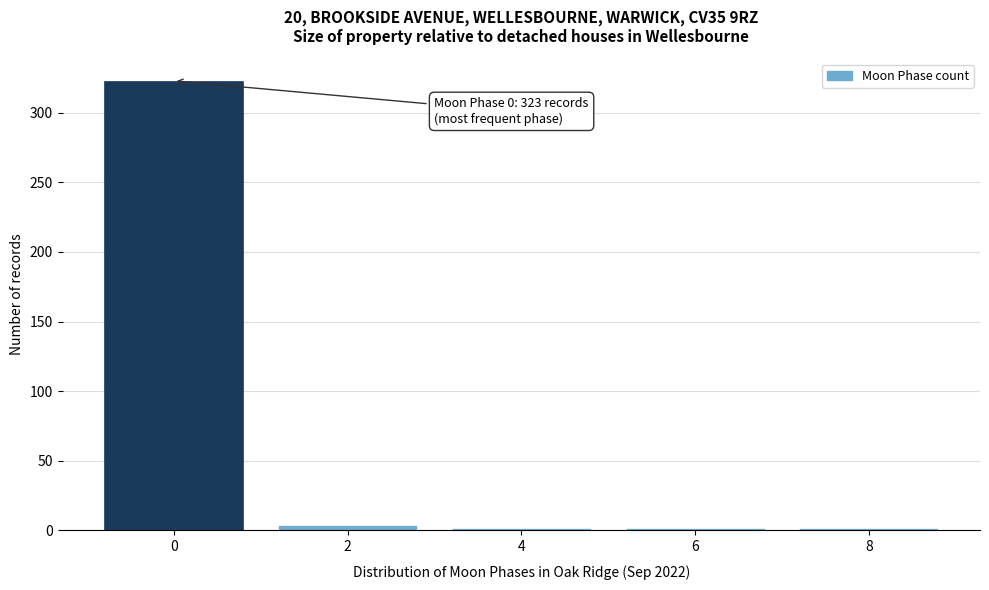

Reading left to right, extract all data points from this chart.

0=323	2=4	4=2	6=2	8=2